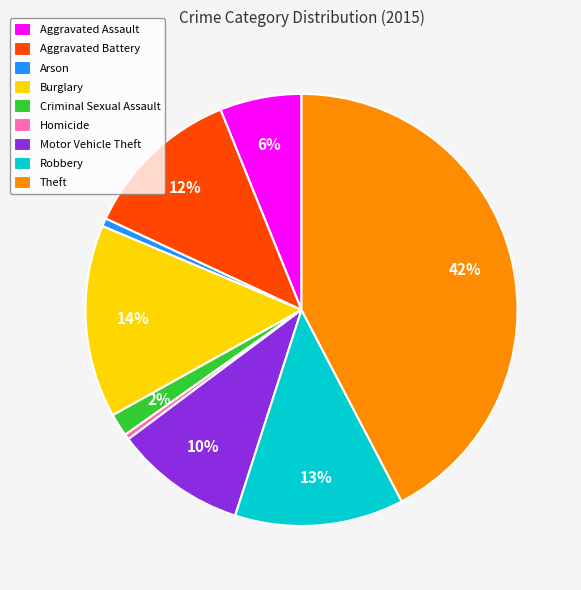

Approximately how many times larger is the value at Robbery compared to Theft?

0.3